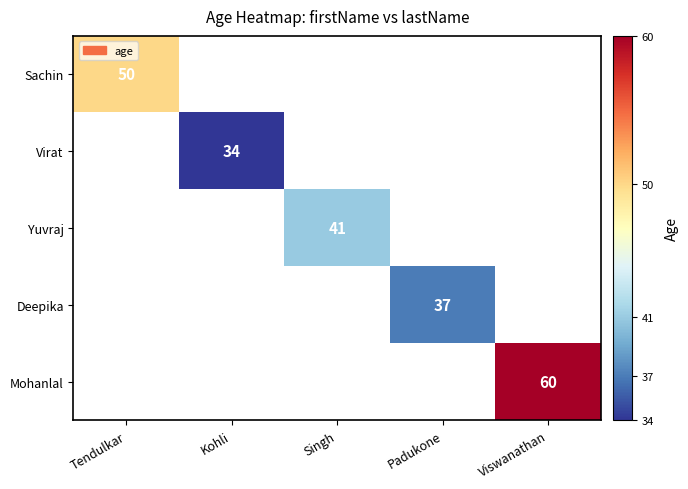

The value of Deepika at Padukone is 57. True or false?

False